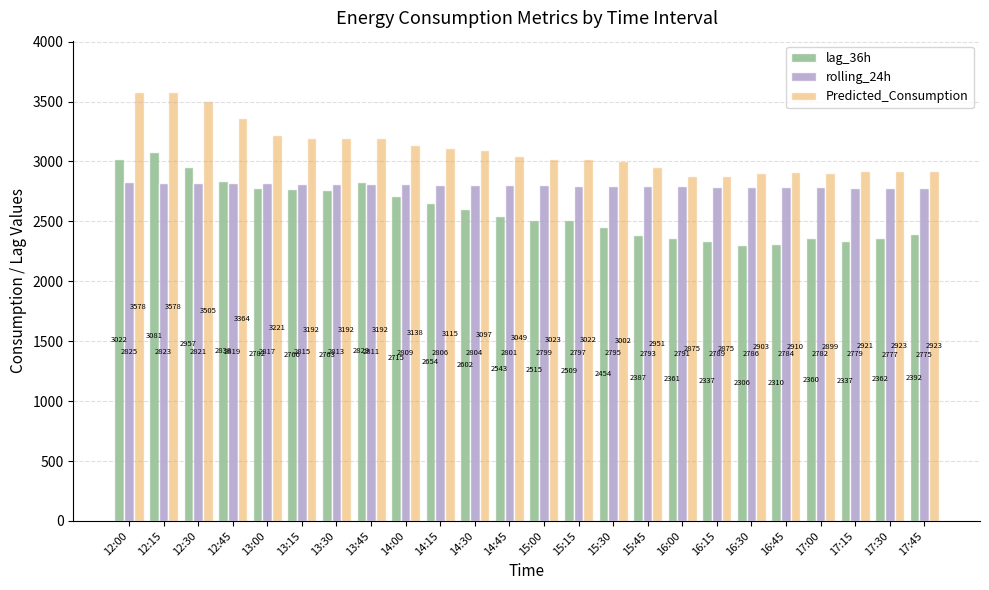

Rank the series at 17:15 from highest to lowest value.

Predicted_Consumption, rolling_24h, lag_36h